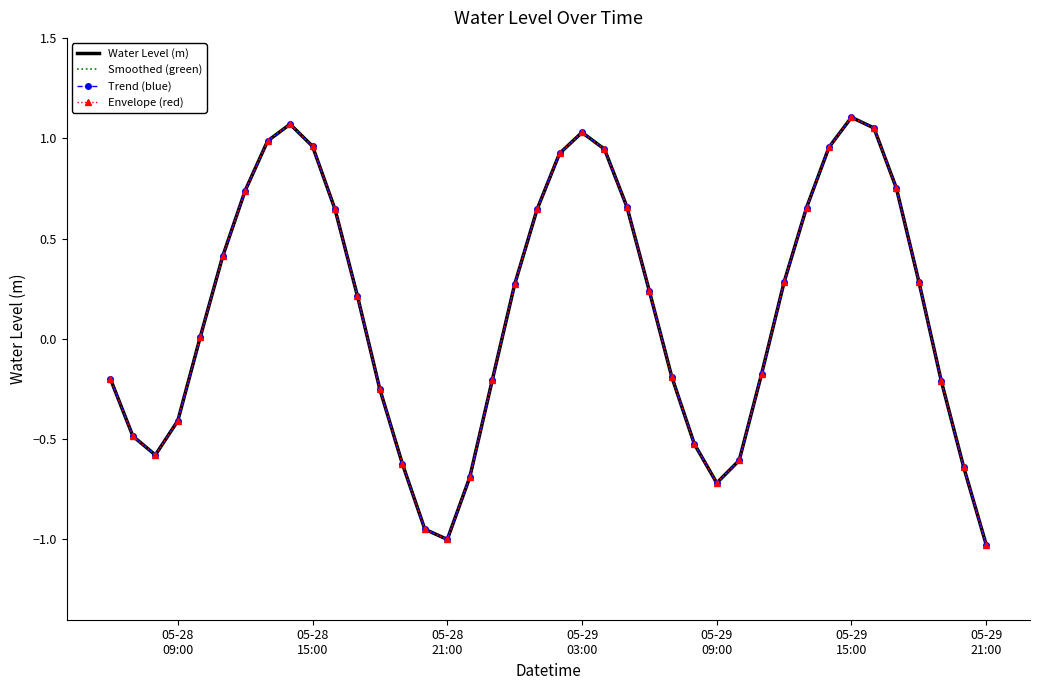

True or false: Water Level (m) and Trend (blue) cross at least once.

False